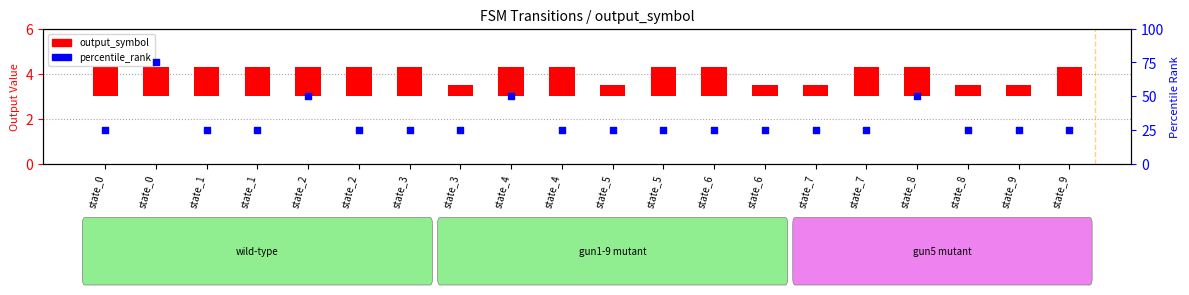

At how many categories does at least one series exceed 67?

1